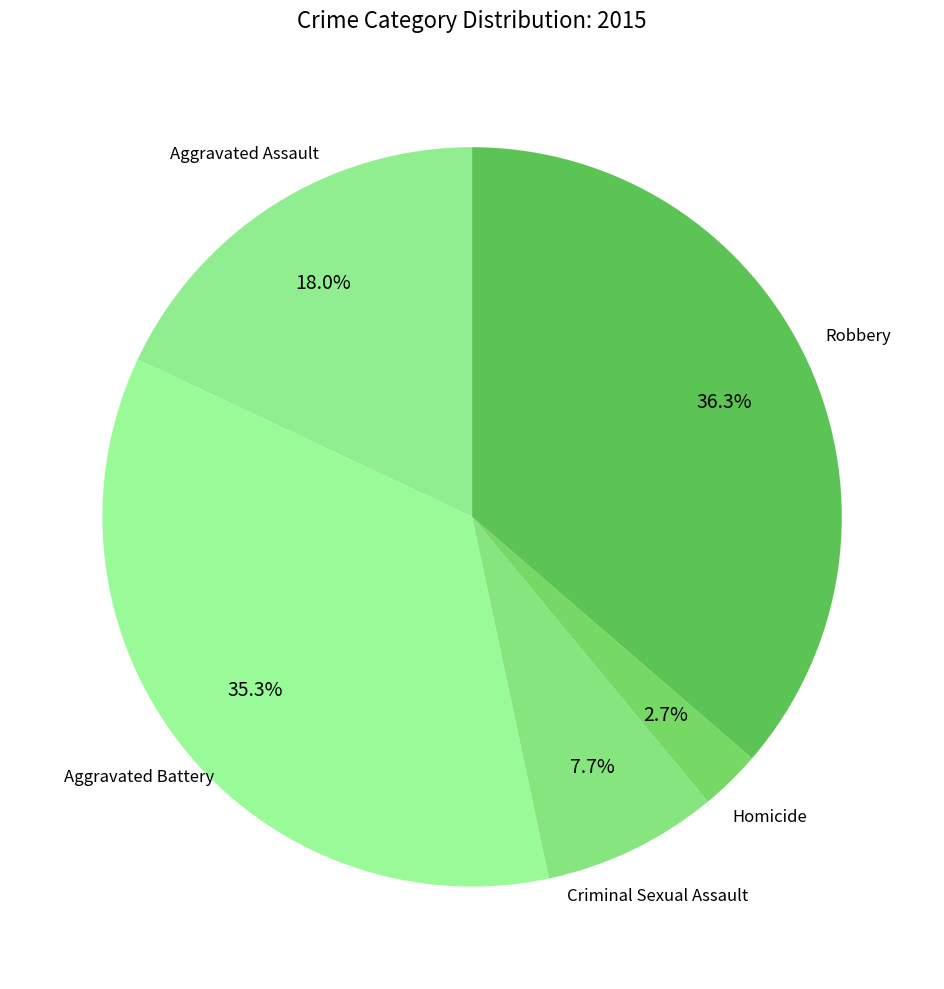

How many slices are in this pie chart?

5